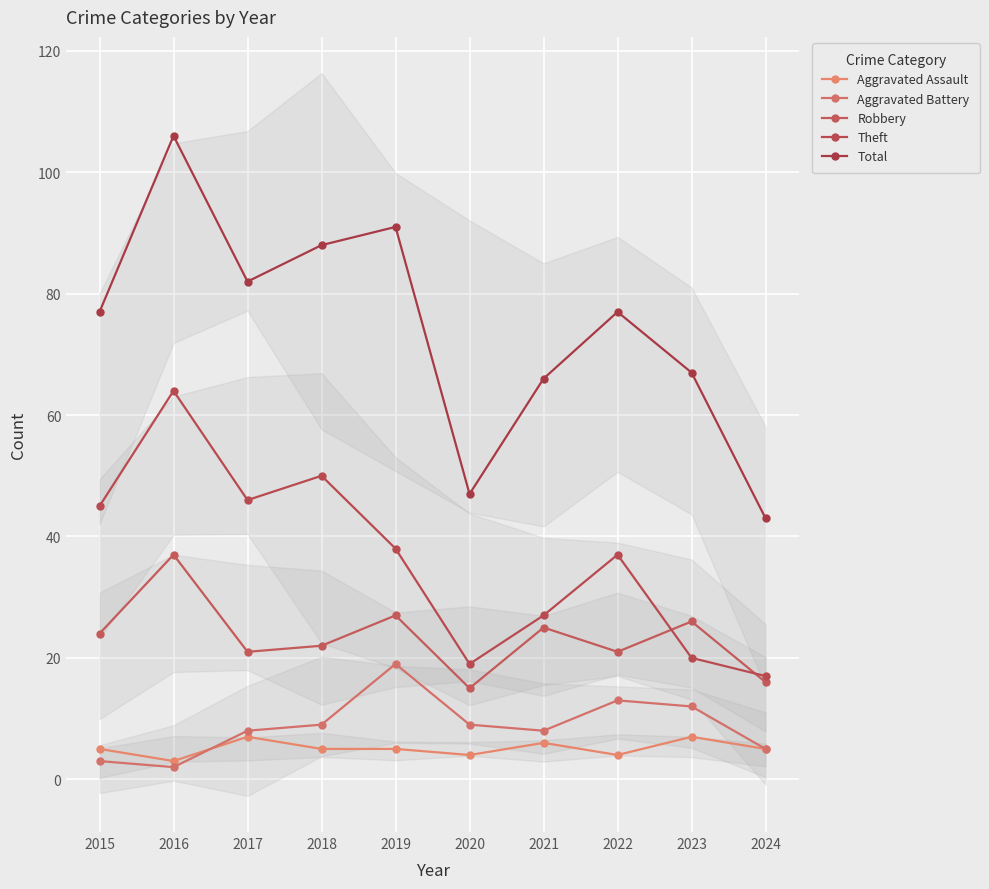

What is the average value of the Theft series?

36